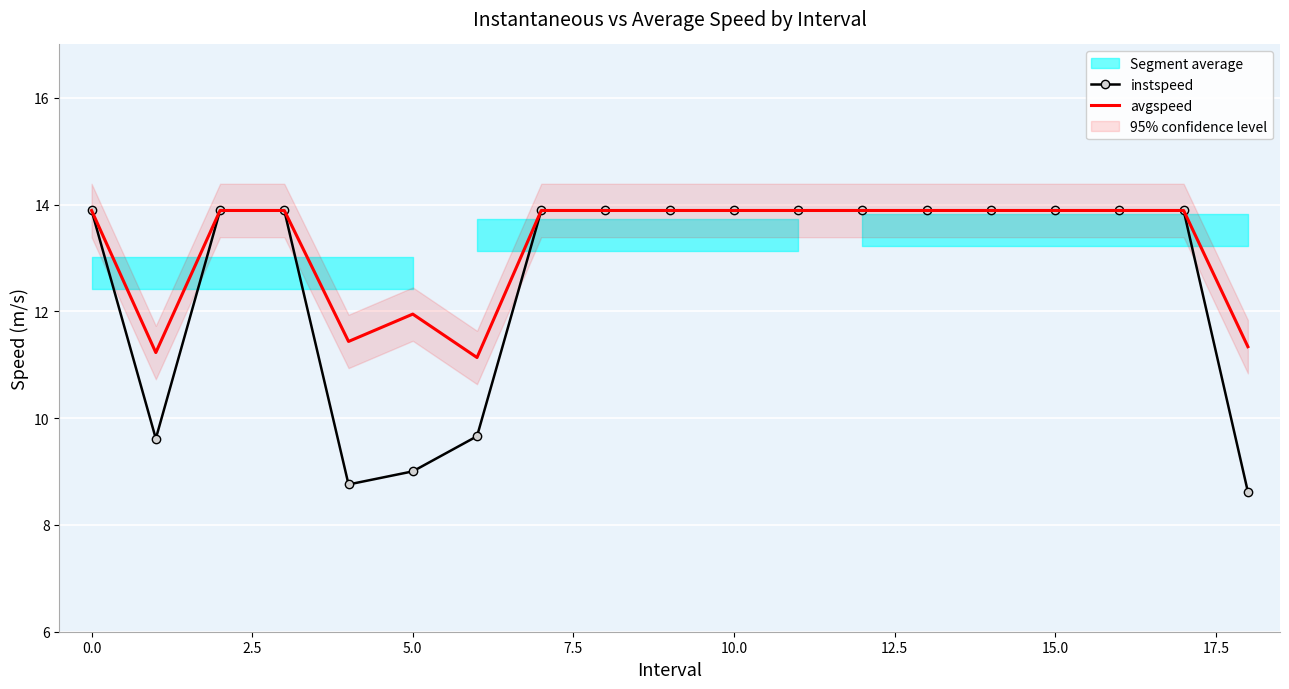

What is the minimum value for instspeed?

8.6